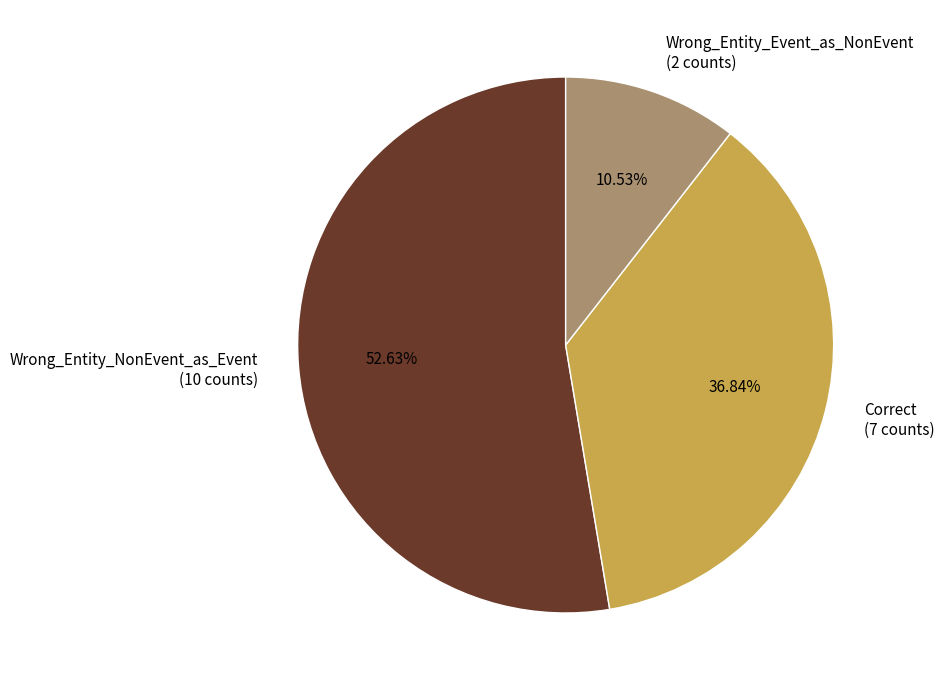

Does any single category account for the majority?

Yes